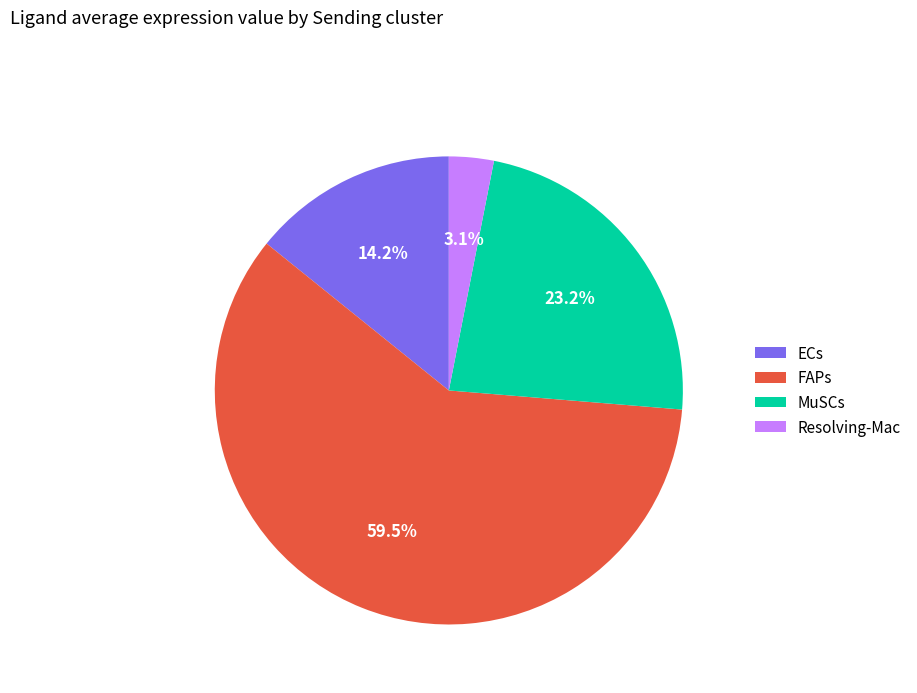

To the nearest percent, what percentage of the pie is ECs?

14%